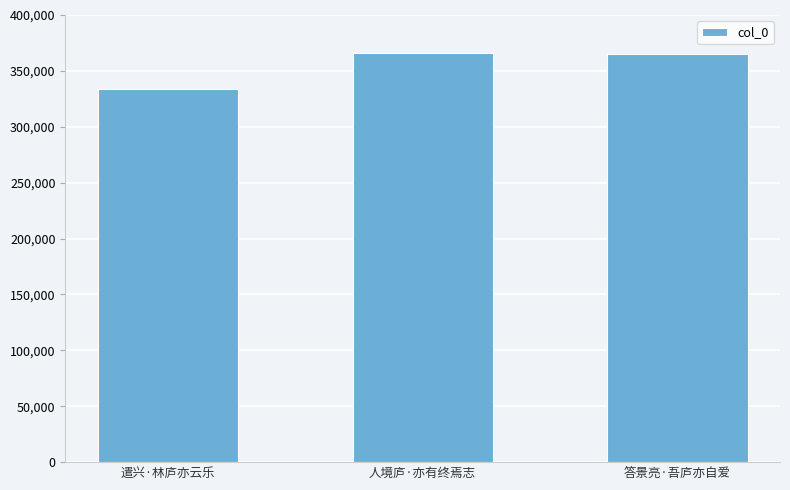

What is the change in value from 人境庐·亦有终焉志 to 答景亮·吾庐亦自爱?

-498